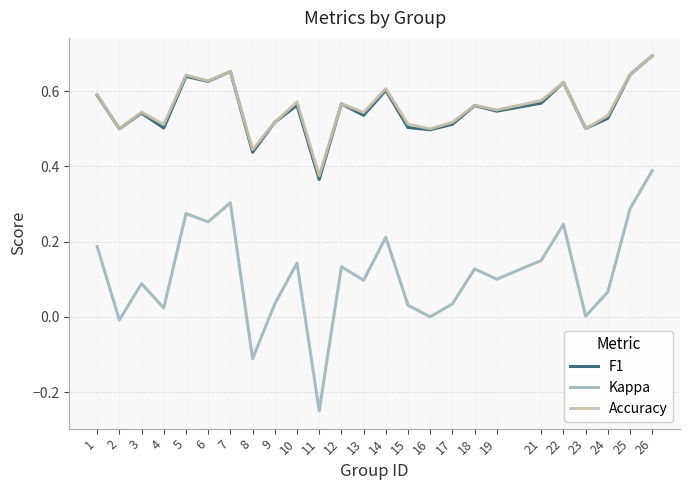

Which series has the largest range (max minus min)?

Kappa